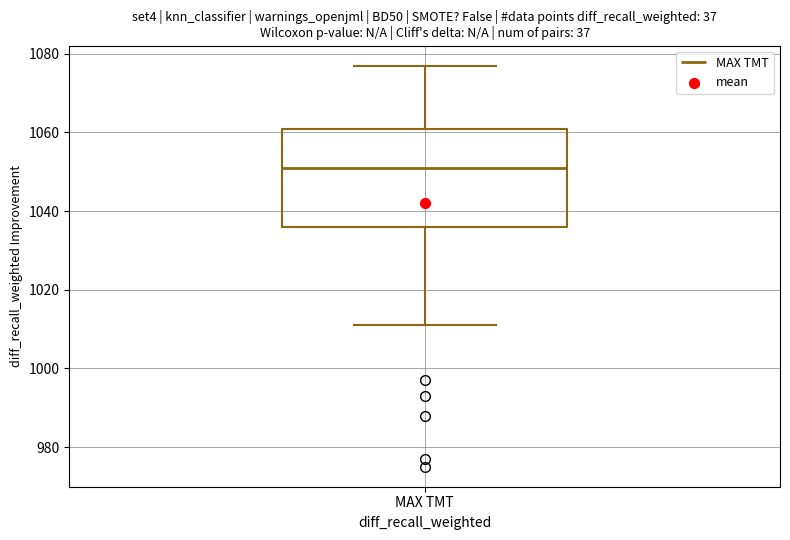

Transcribe this box plot: give where the median line is, the range the box spans, and where the two whiskers end, as read against the y-axis. The values are not printed on the chart, so give them approximately, as read against the axis.

median 1052, box 1036 to 1062, whiskers 1012 to 1078